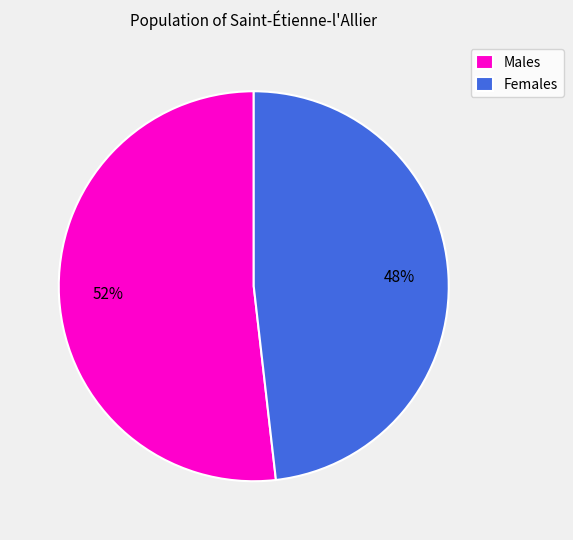

What percentage is the Females slice, to the nearest percent?

48%